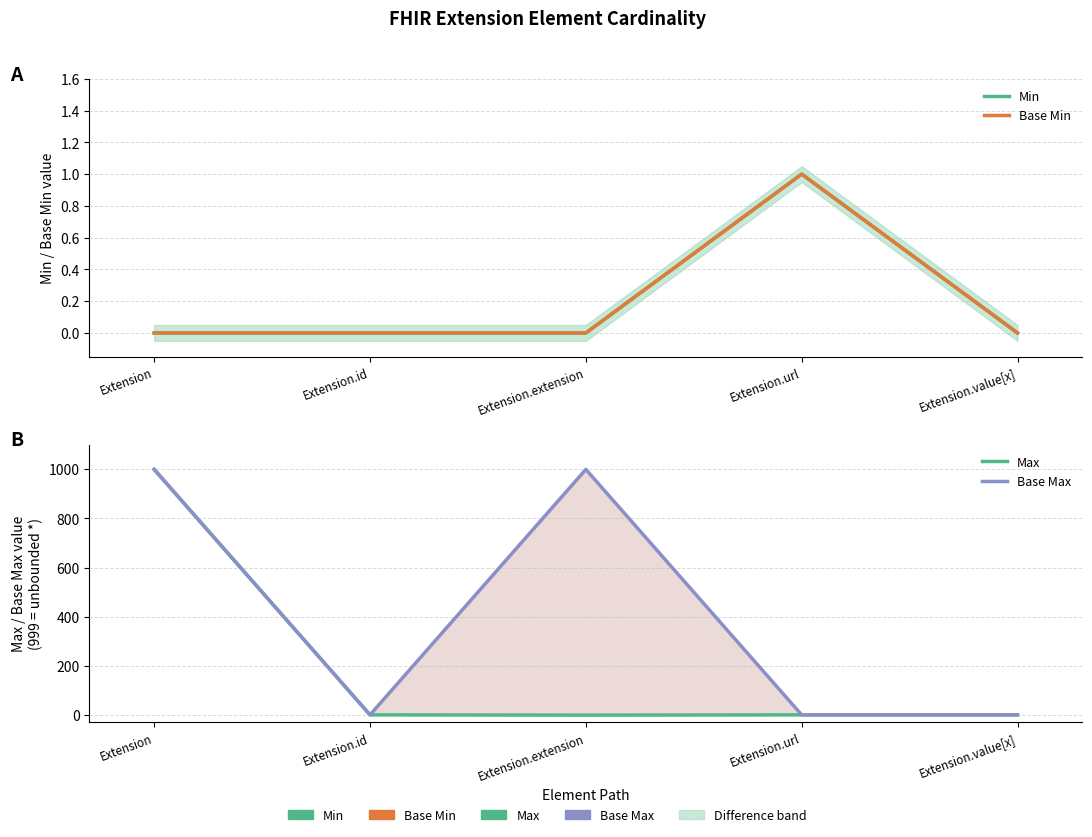

Which series has the largest total across all categories?

Base Max